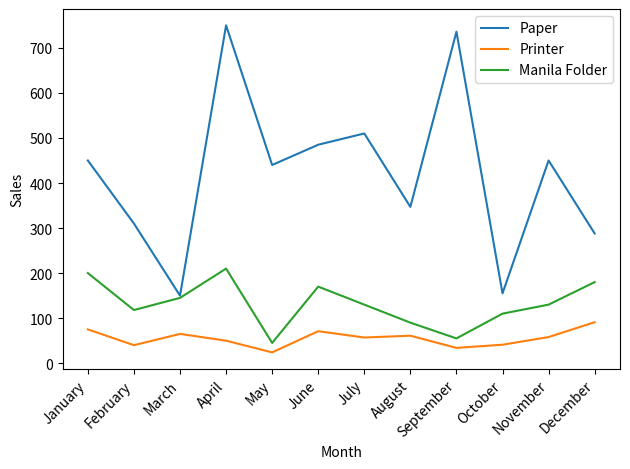

Which category has the highest value across all series?

April